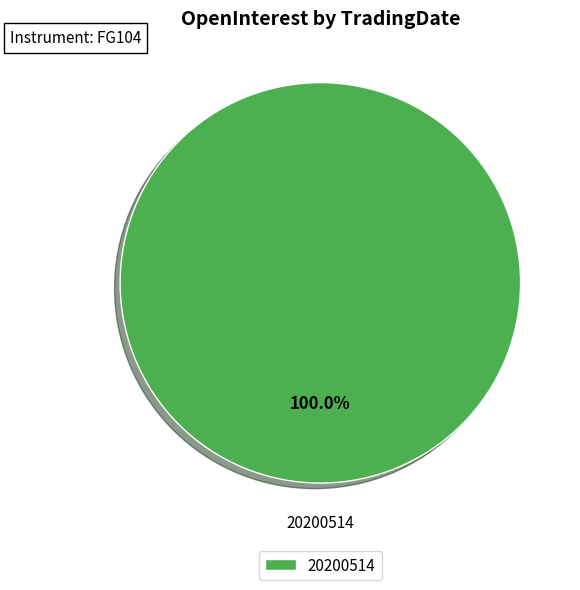

Rank the categories by value from highest to lowest.

20200514